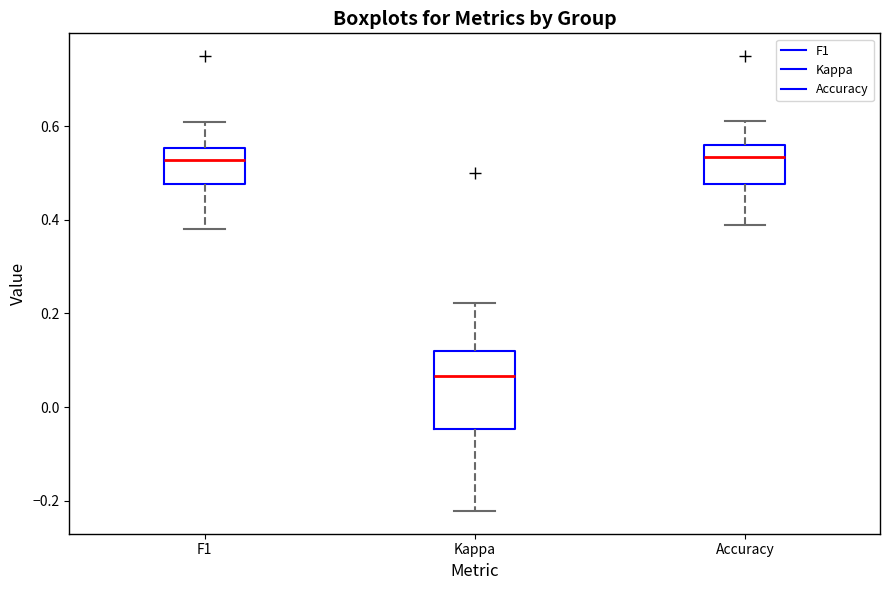

Reading left to right, read every box against the y-axis: the position of its median line, the range the box covers, and the ends of its whiskers. The values are not printed on the chart, so give them approximately, as read against the axis.

F1: median 0.52, box 0.48 to 0.56, whiskers 0.38 to 0.60
Kappa: median 0.06, box -0.04 to 0.12, whiskers -0.22 to 0.22
Accuracy: median 0.54, box 0.48 to 0.56, whiskers 0.38 to 0.62